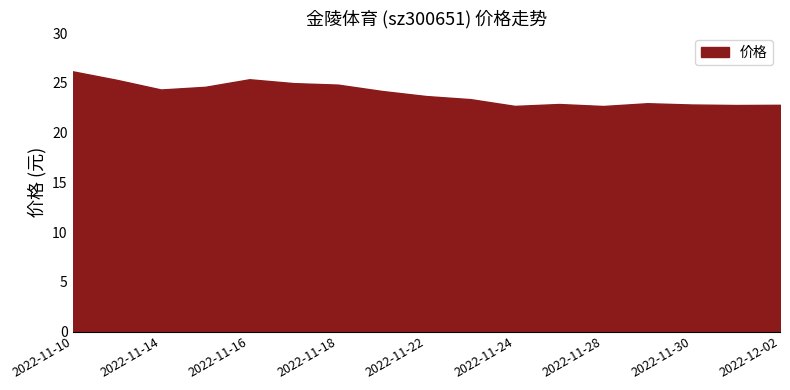

True or false: the data has more than 0 interior local peaks.

True